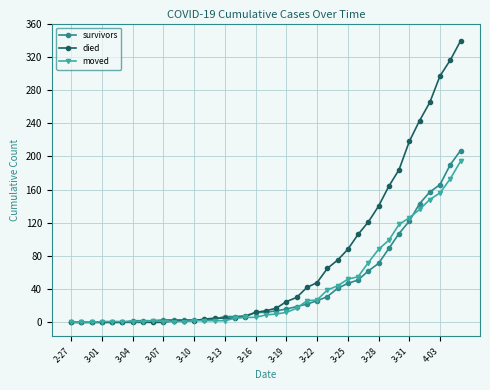

True or false: moved and survivors intersect in this chart.

True